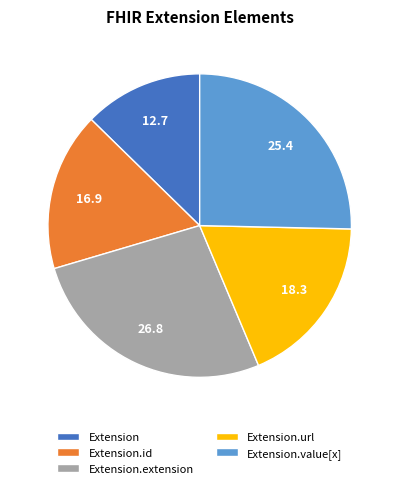

True or false: Extension.id accounts for 37% of the total.

False